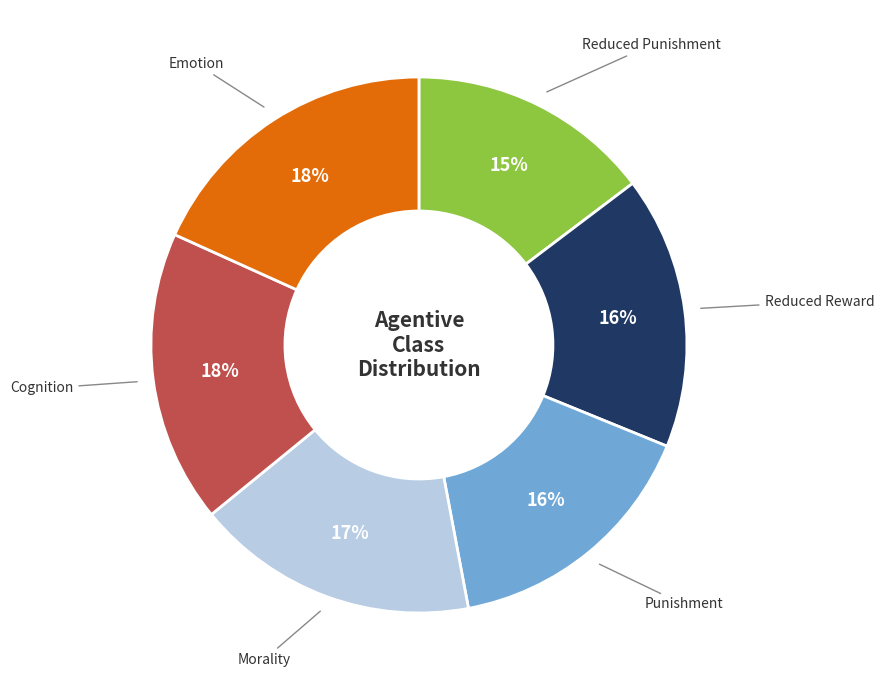

Is there a majority slice in this chart?

No